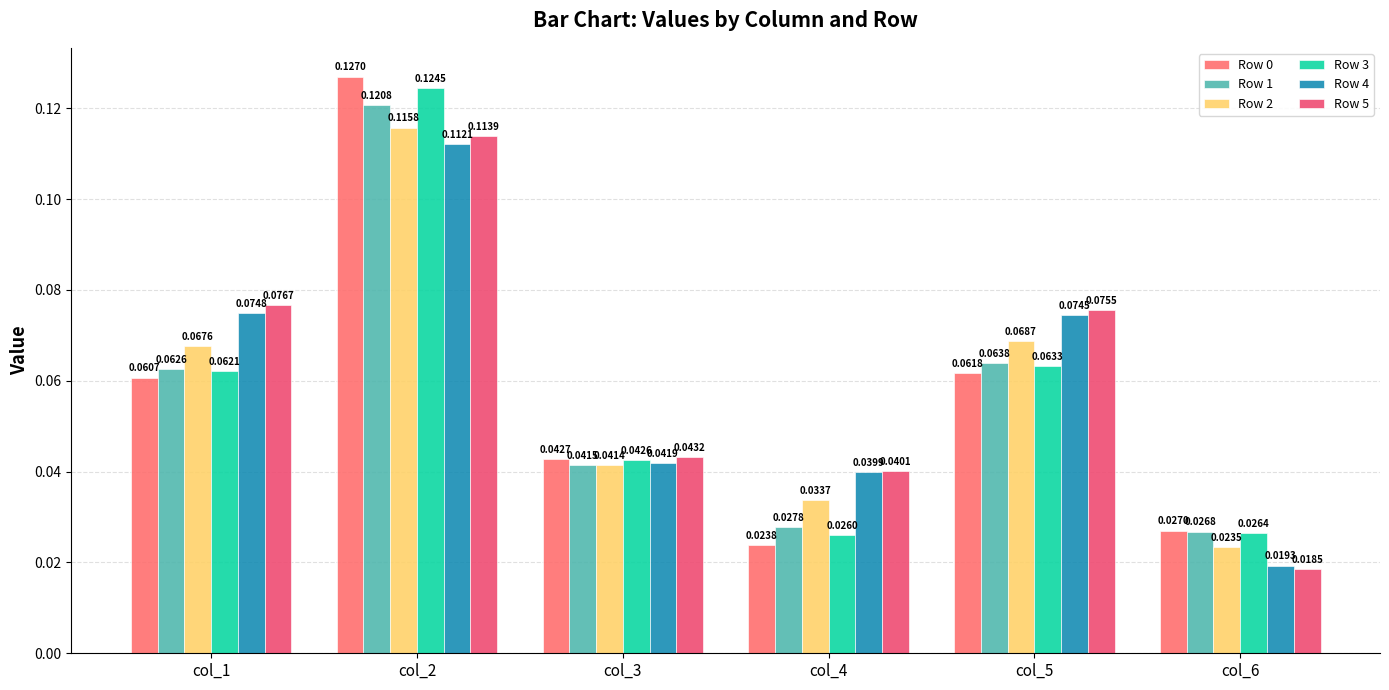

At which category is the sum across all series the highest?

col_2